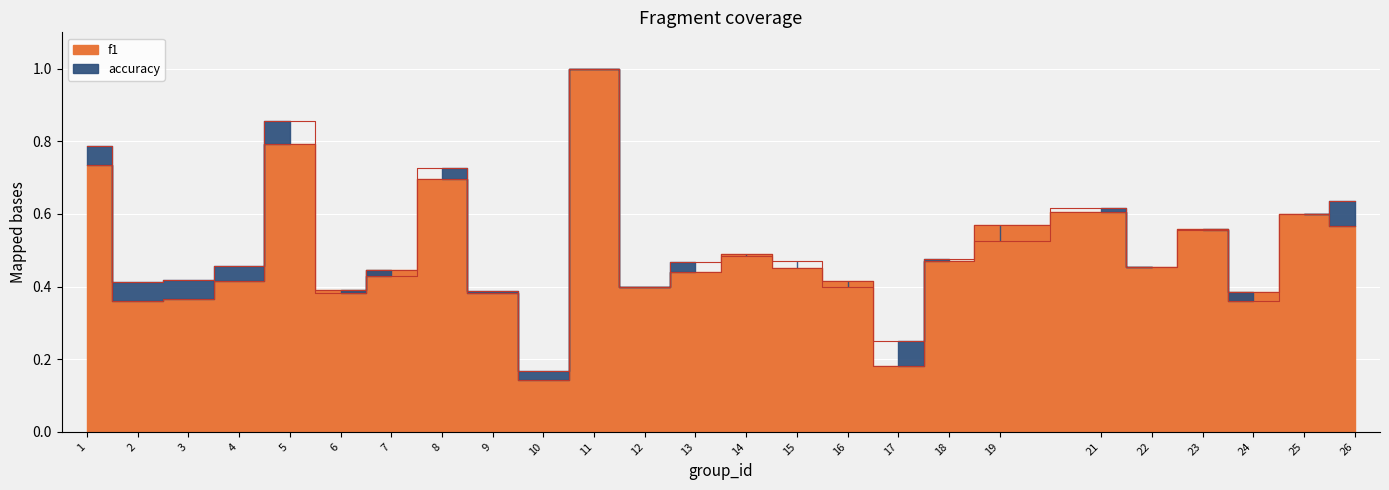

What is the highest value of the accuracy series?

1.0